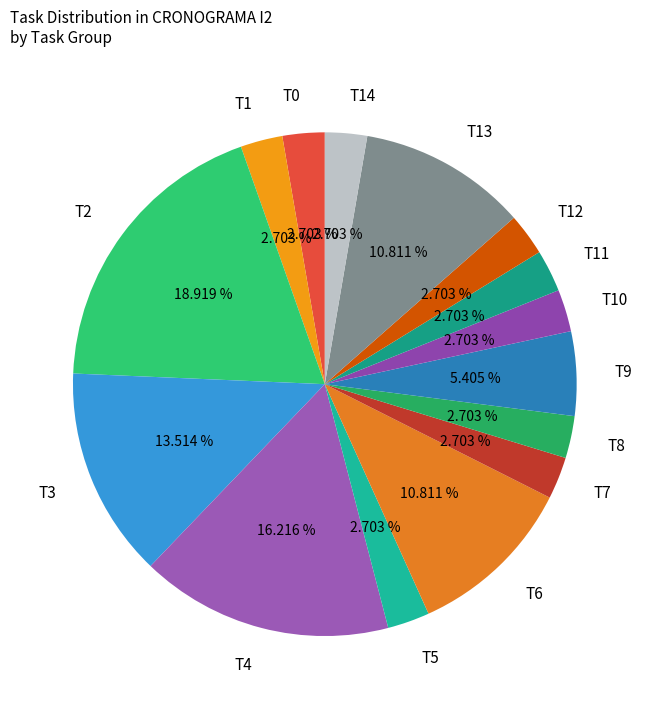

How much of the chart is everything except T12?

97.3%